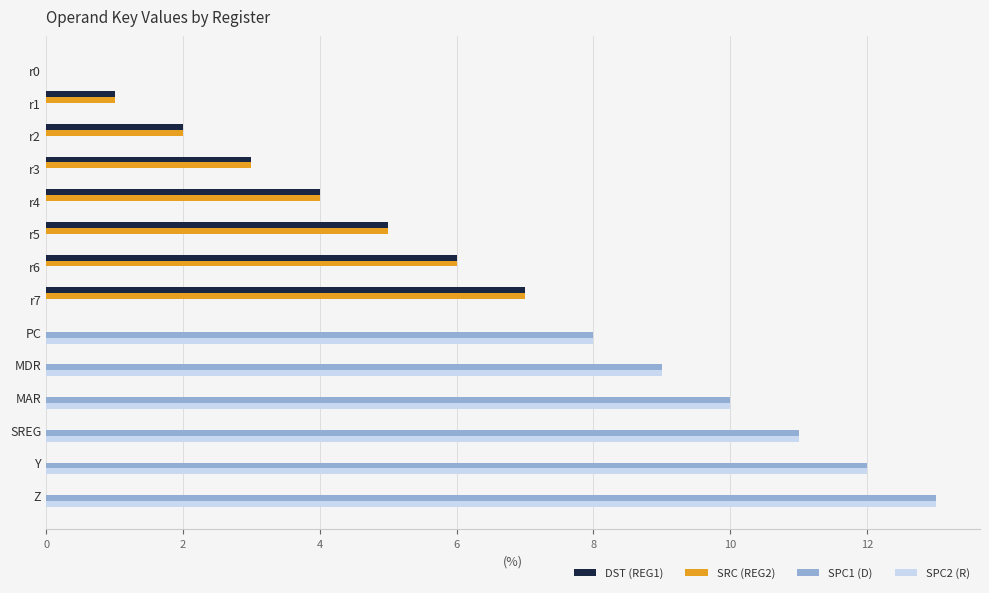

The value of SRC (REG2) at r3 is 1. True or false?

False